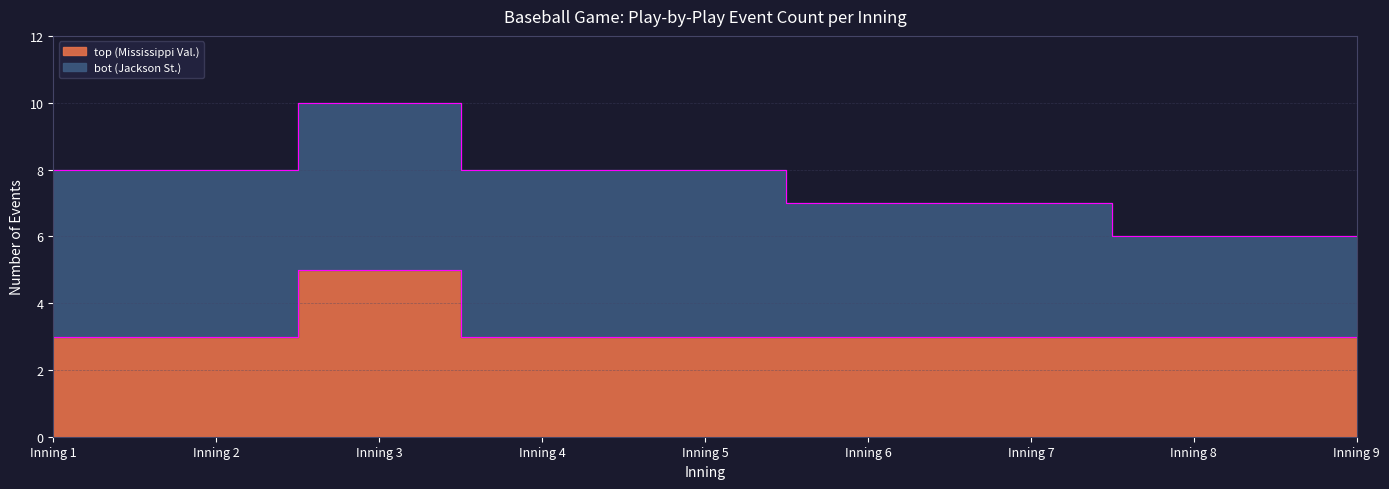

What is the value of the 9th point from the left?

3